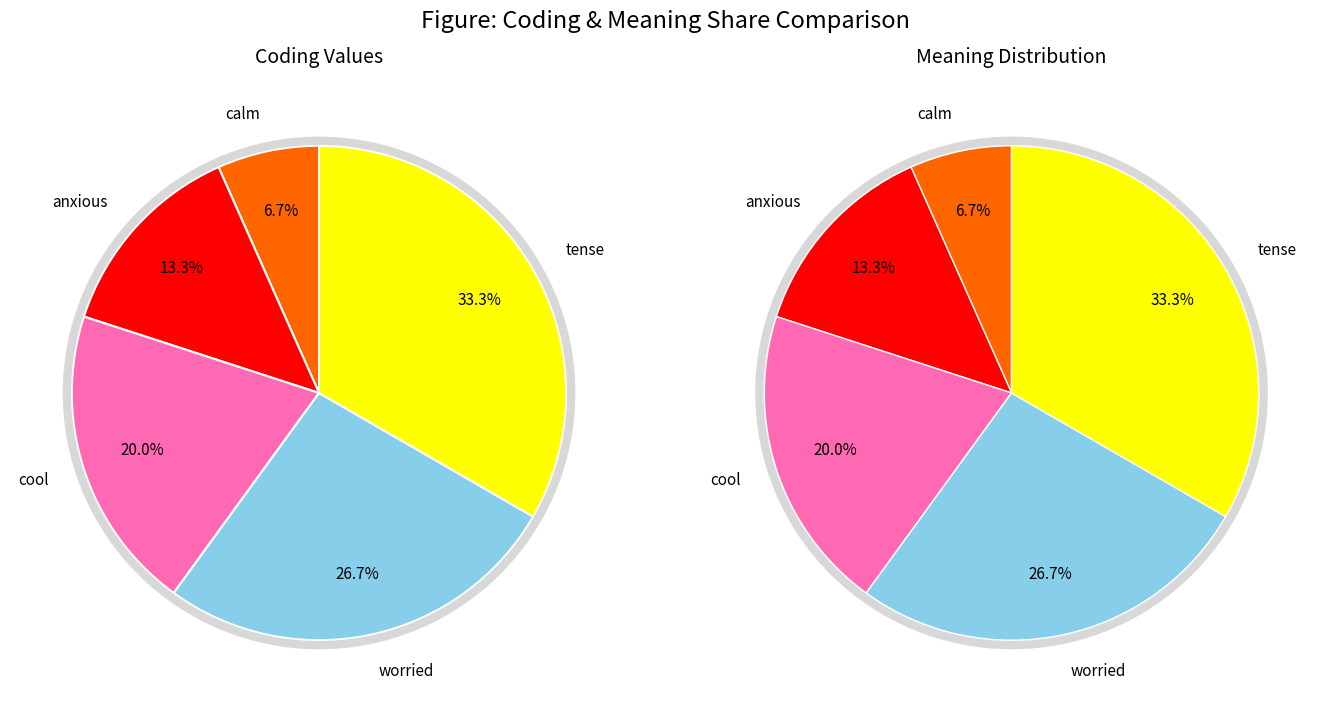

Which slice is the largest?

tense